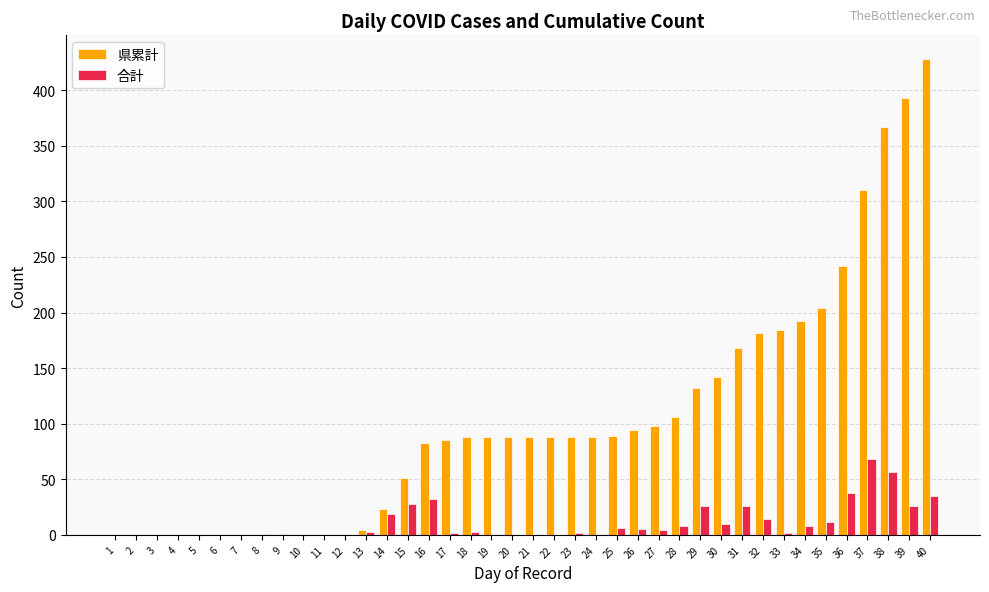

What is the sum of all 合計 values?

436